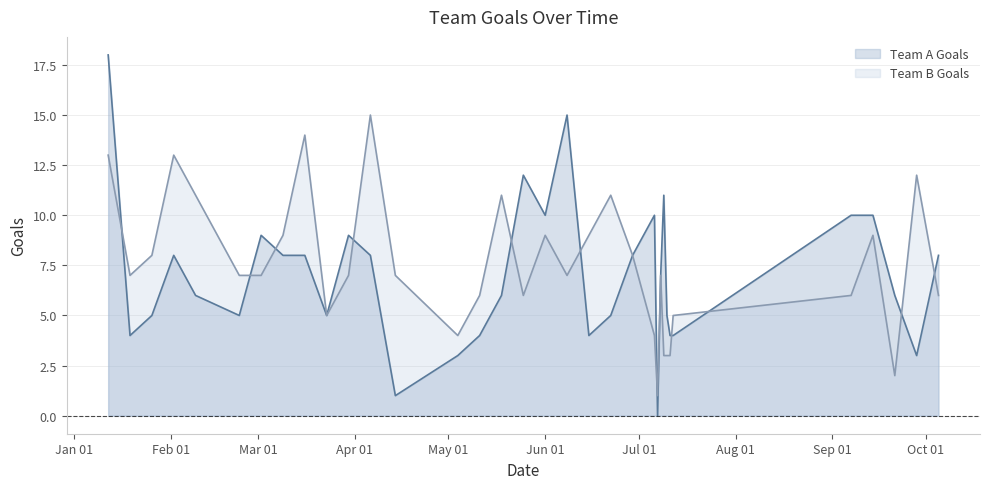

What is the difference between the maximum and minimum values in the Team B Goals series?

14